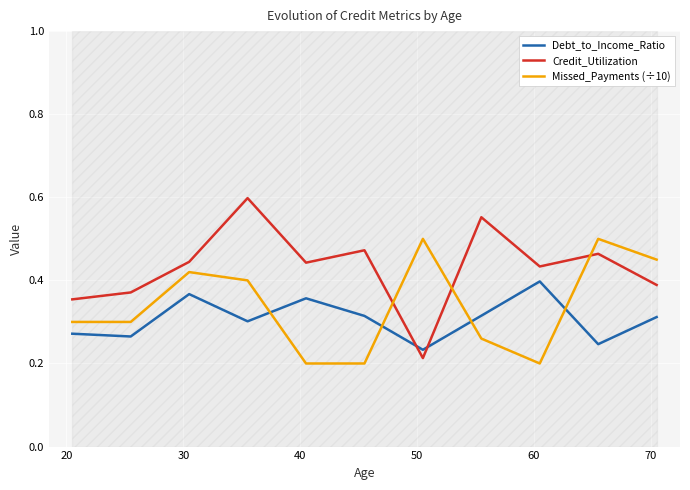

True or false: Missed_Payments (÷10) and Debt_to_Income_Ratio intersect in this chart.

True